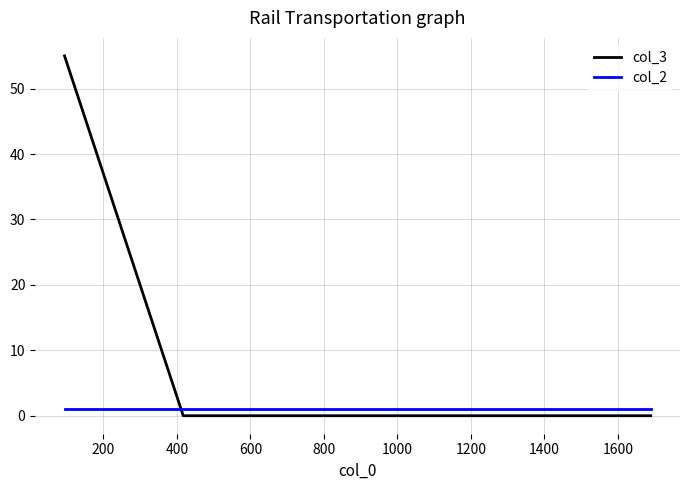

How many series are shown in this chart?

2